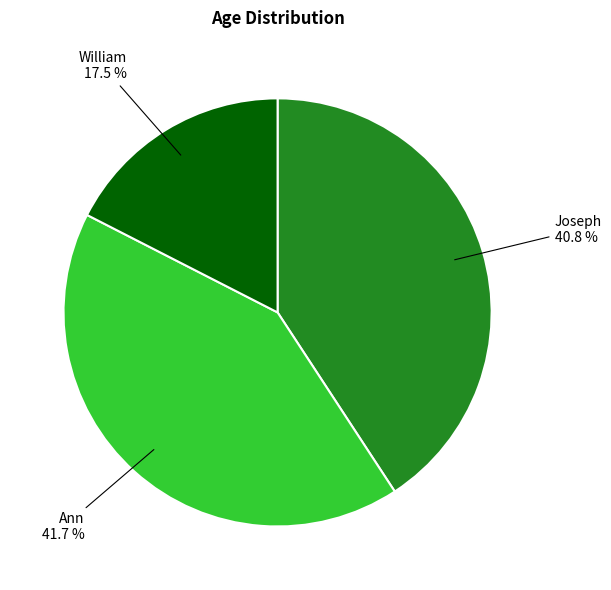

To the nearest percent, what portion does Ann represent?

42%